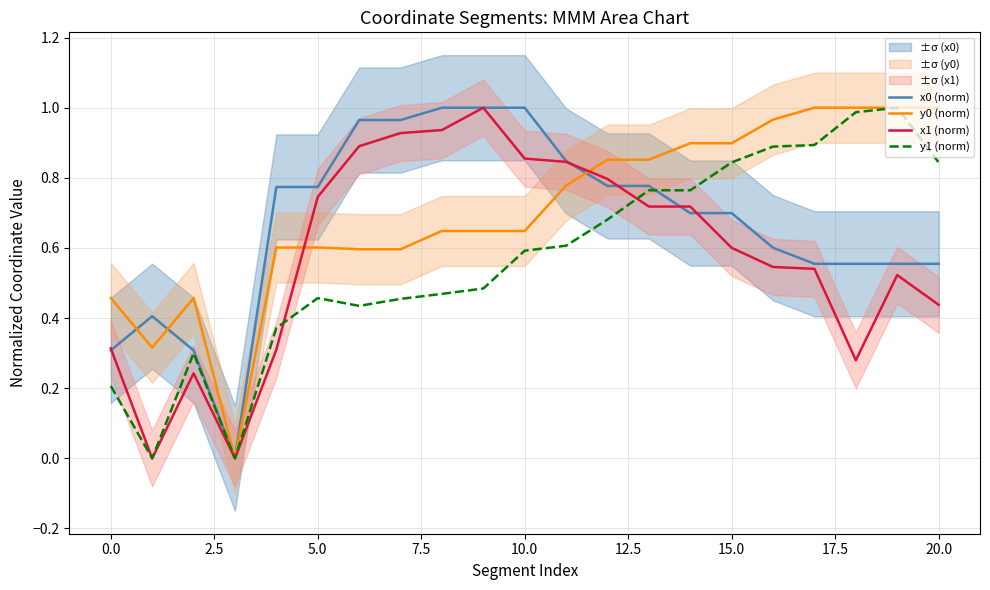

What are all the series names shown in the legend?

x0 (norm), y0 (norm), x1 (norm), y1 (norm)